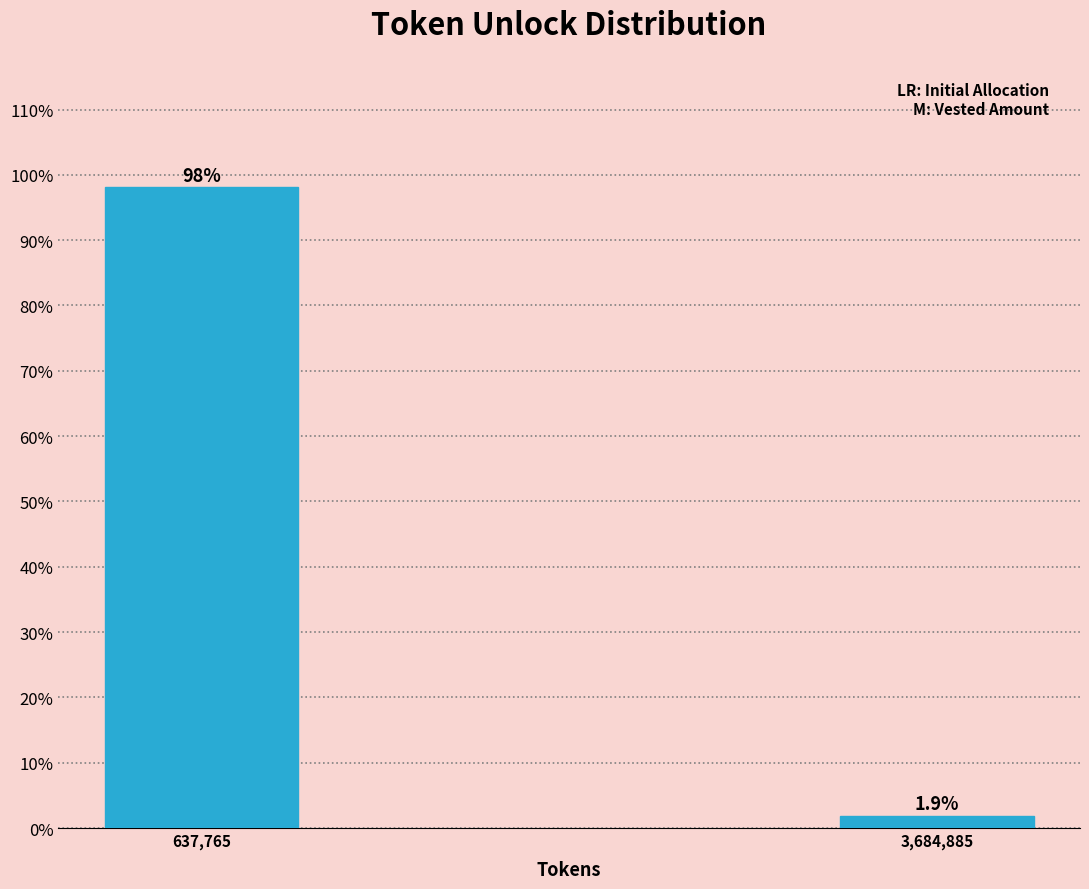

Reading left to right, what are all the values shown in this chart?

637,765=98.1	3,684,885=1.9